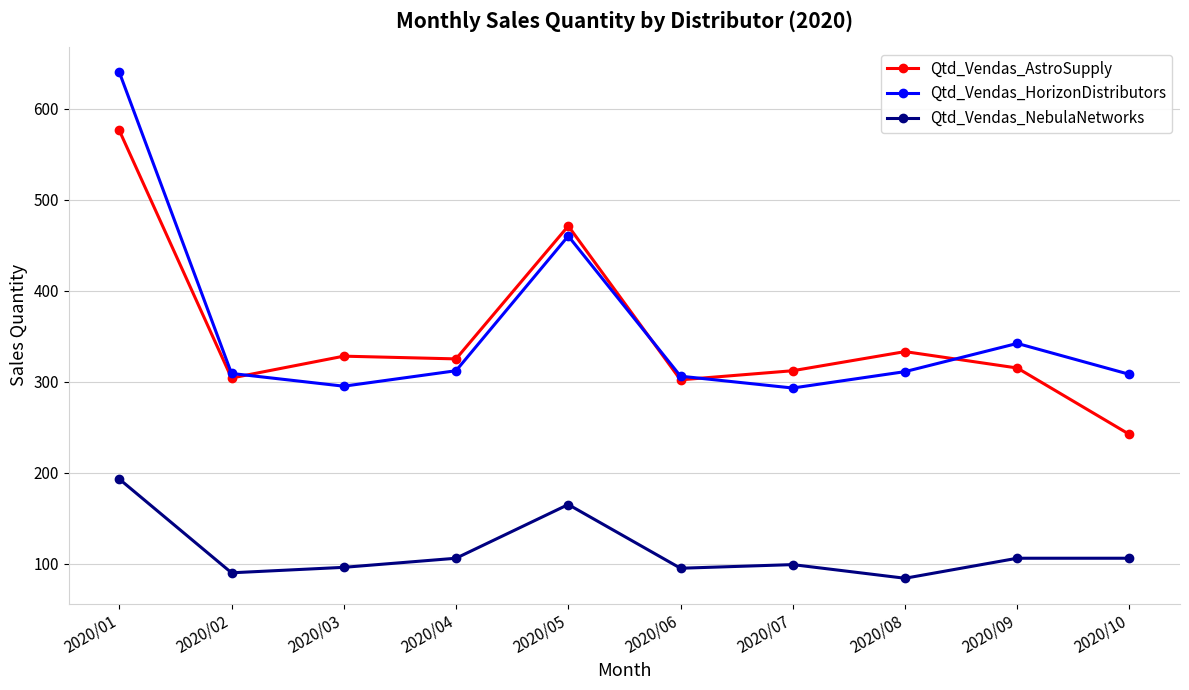

List the series in order of their peak value, highest first.

Qtd_Vendas_HorizonDistributors, Qtd_Vendas_AstroSupply, Qtd_Vendas_NebulaNetworks